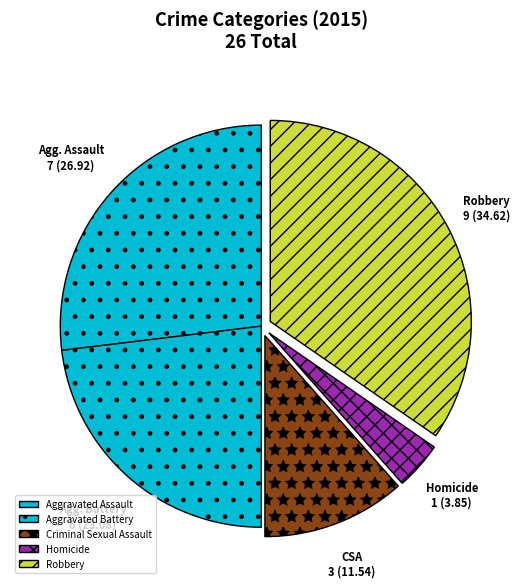

How many segments does this pie chart have?

5